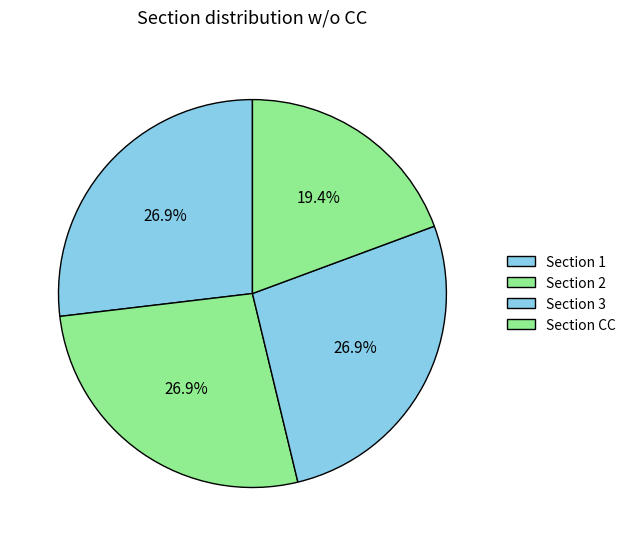

Count the number of slices in the pie.

4